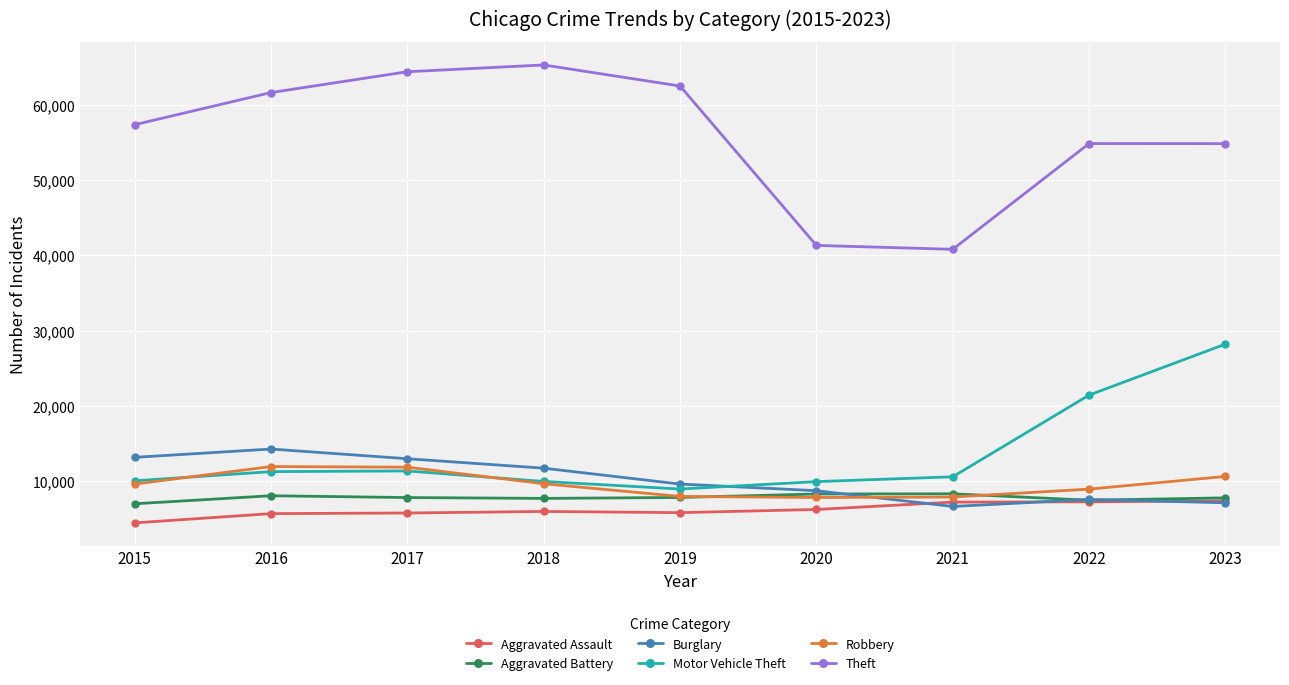

How many values in the Robbery series are below 9638?

4